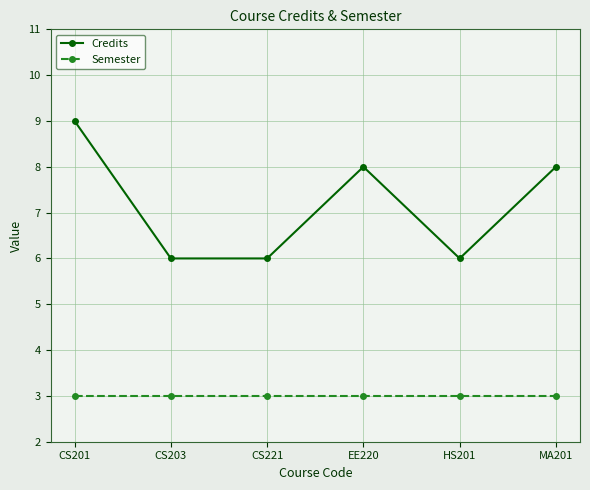

List the series in order of their overall mean, highest first.

Credits, Semester